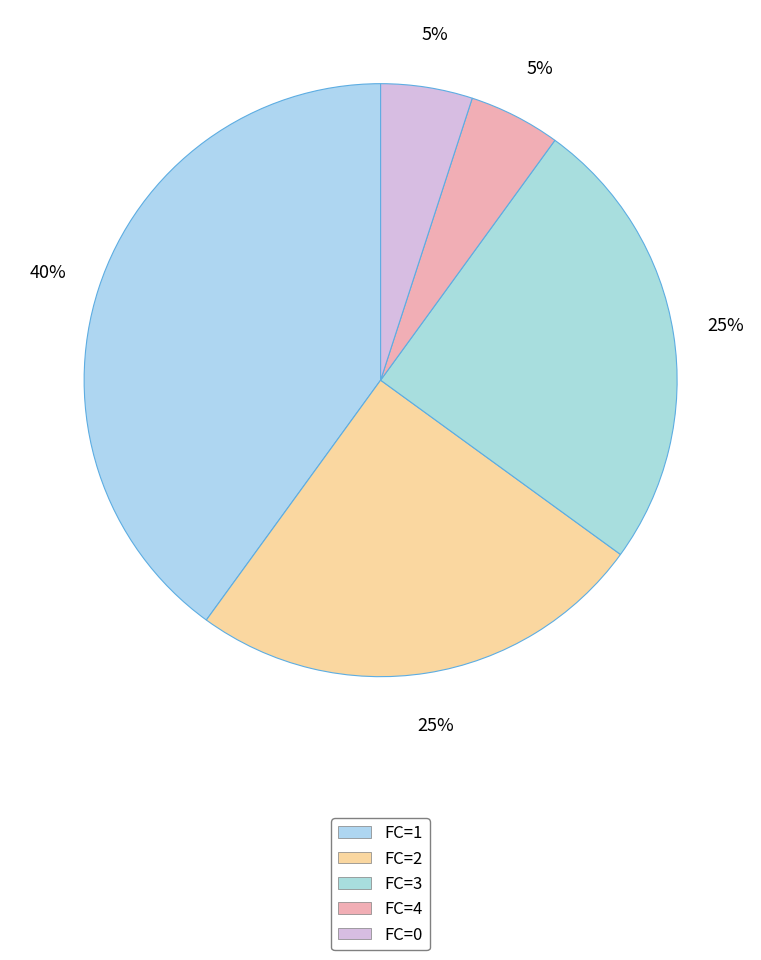

How many slices are in this pie chart?

5